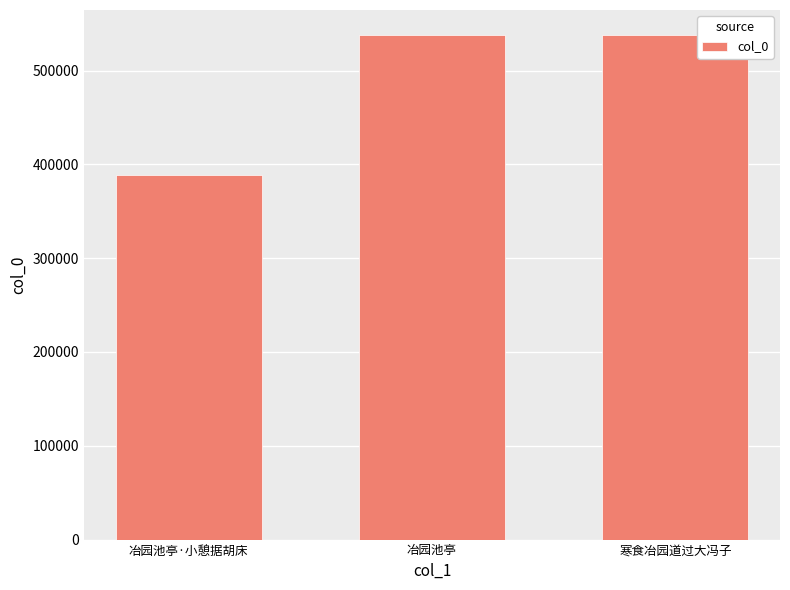

What is the difference between the values at 冶园池亭 and 寒食冶园道过大冯子?

1